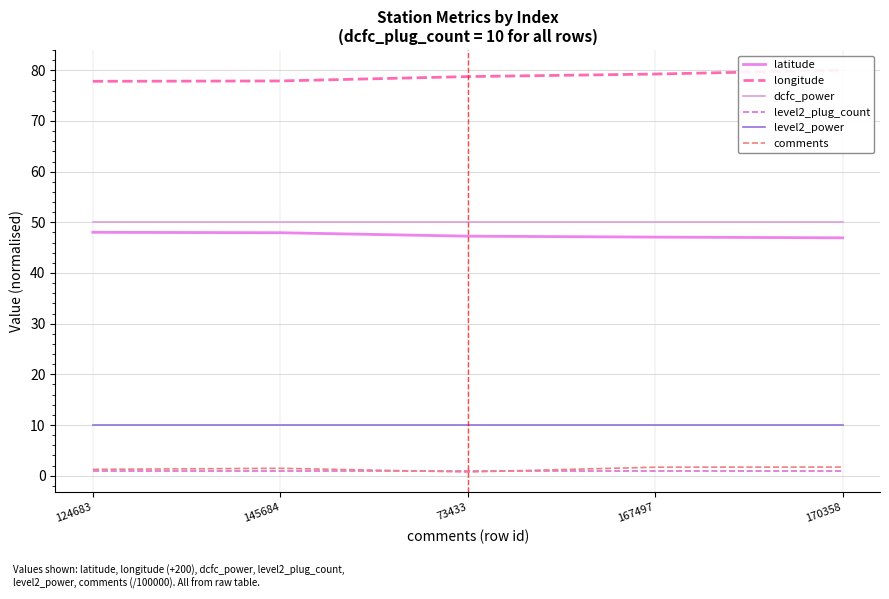

At which label does latitude first exceed 47?

124683